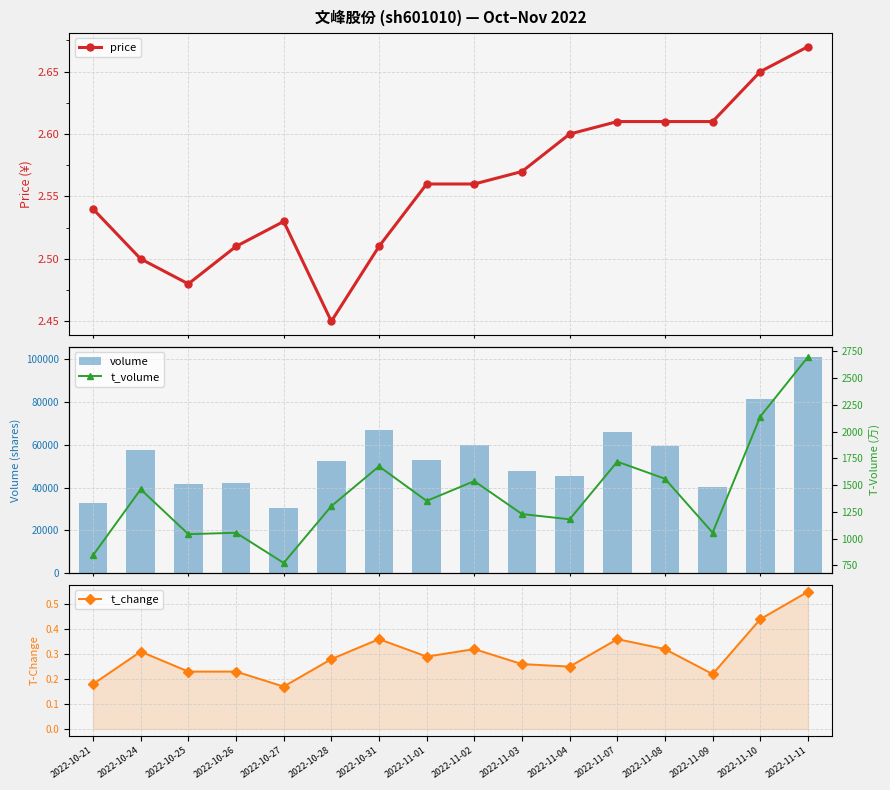

What is the maximum value for t_change?

0.6